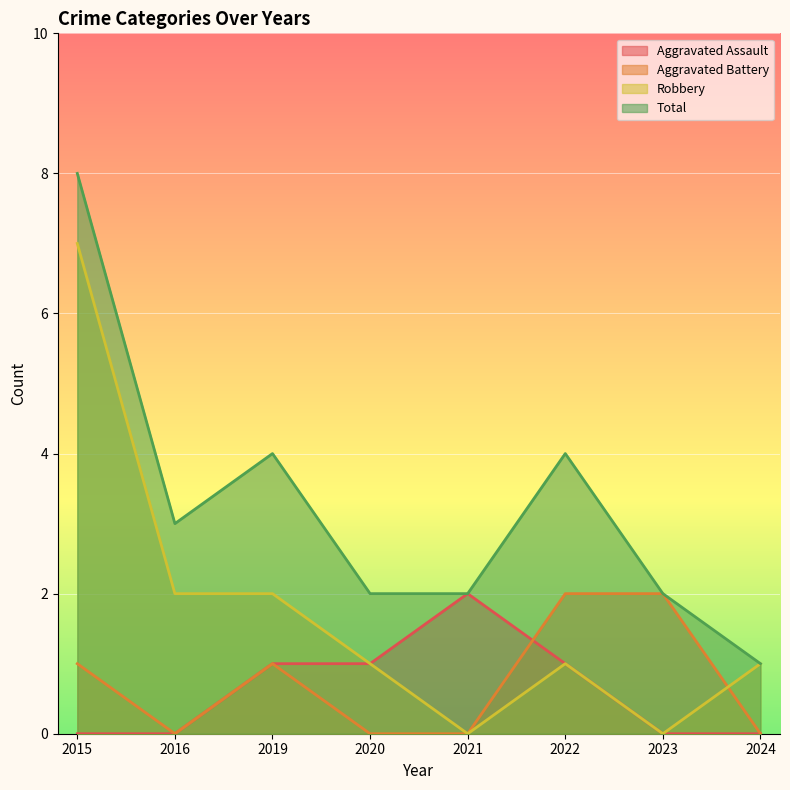

What is the difference between the Aggravated Assault values at 2021 and 2020?

1